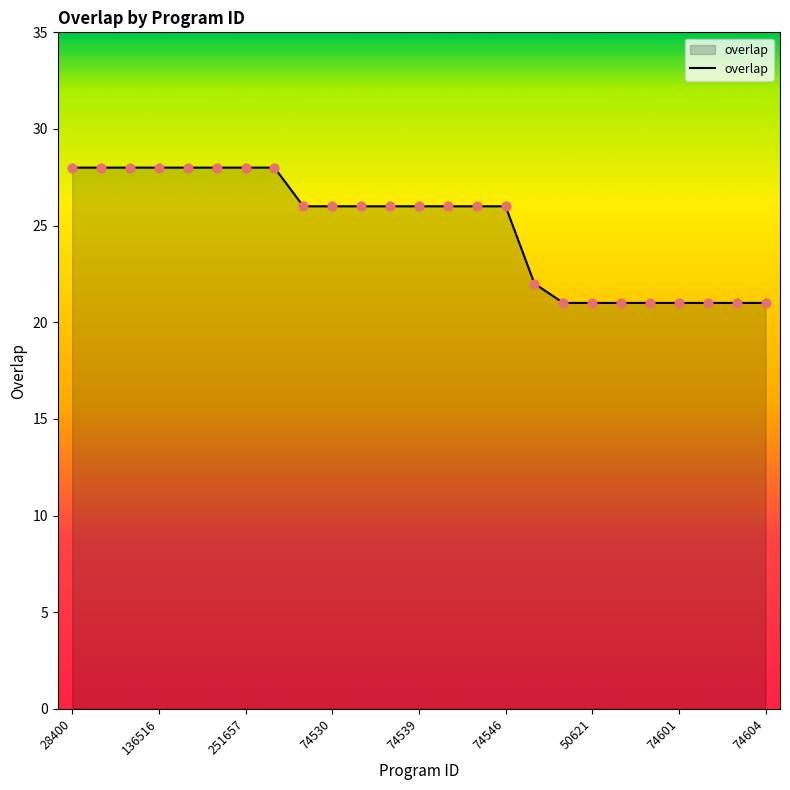

What is the difference between the maximum and minimum values?

7